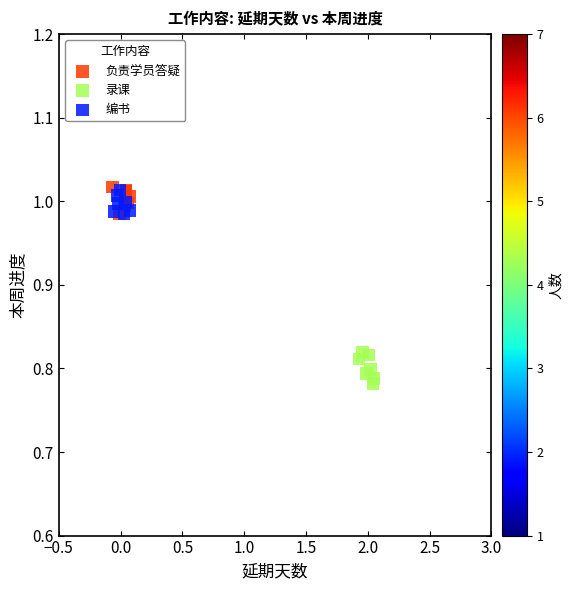

Which series reaches the minimum Y coordinate?

录课